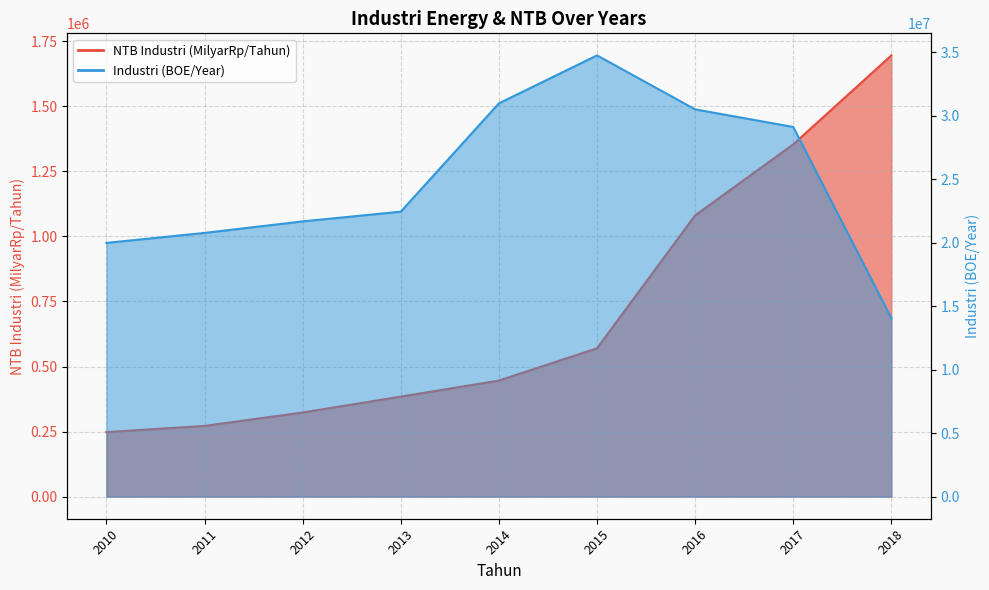

What is the lowest value of the Industri (BOE/Year) series?

14065891.2